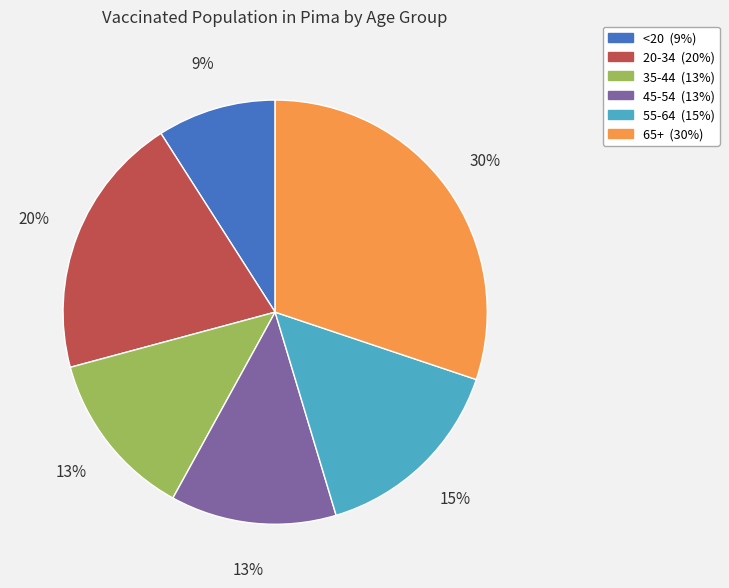

Which category has the biggest portion of the pie?

65+